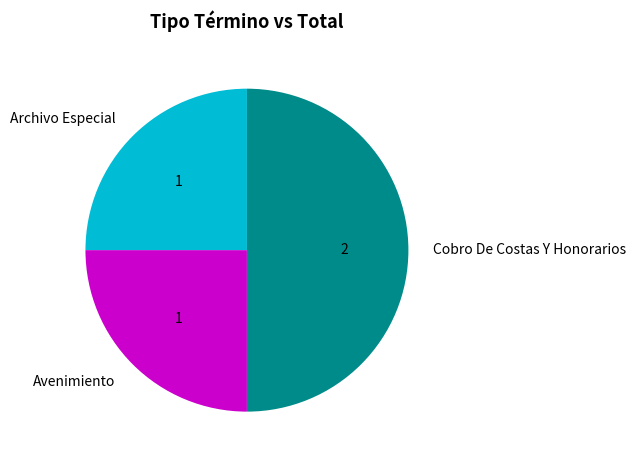

What is the largest slice in the pie chart?

Cobro De Costas Y Honorarios